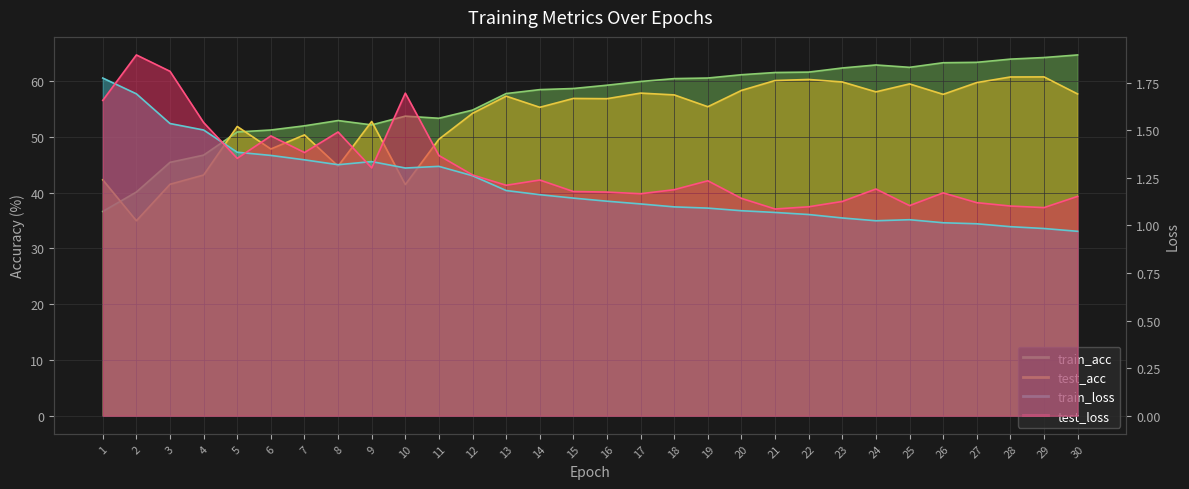

What is the difference between the maximum and second lowest values in the train_loss series?

0.8